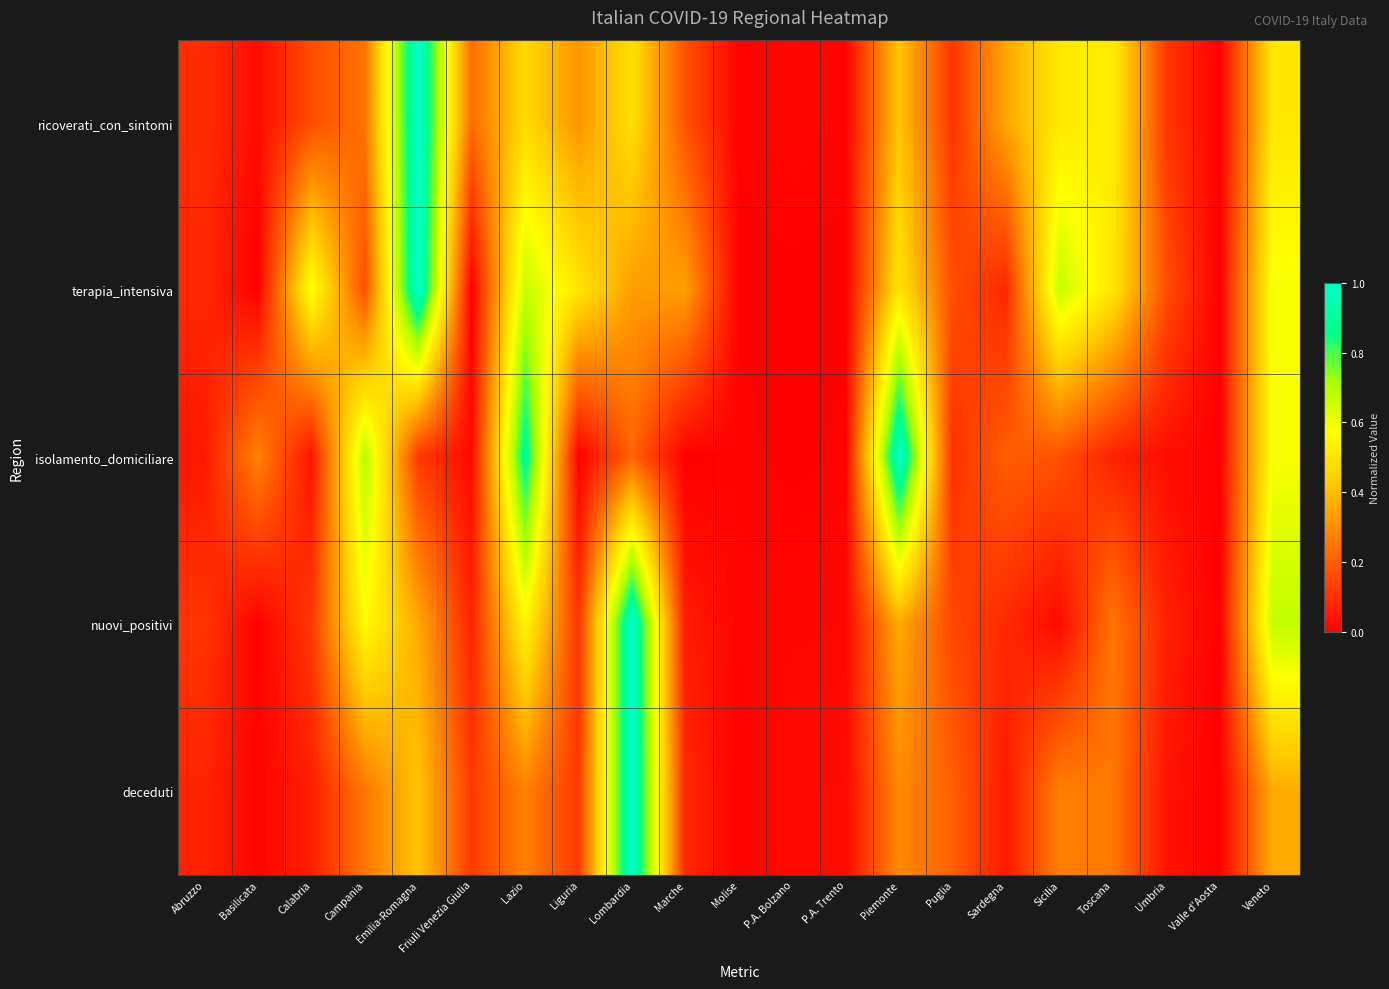

Between Abruzzo and P.A. Trento, which is larger?

Abruzzo